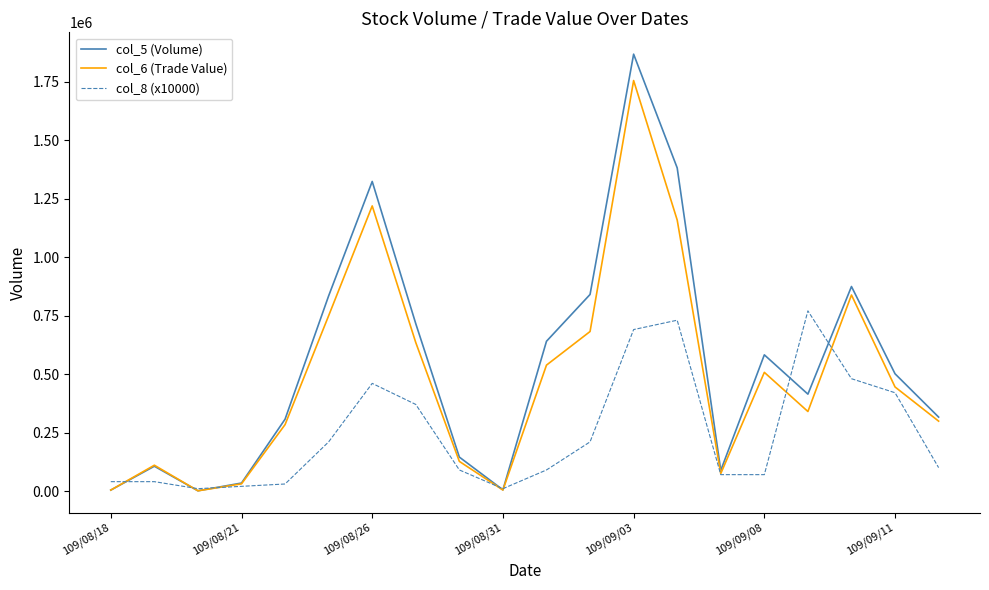

Count the number of categories in the chart.

20